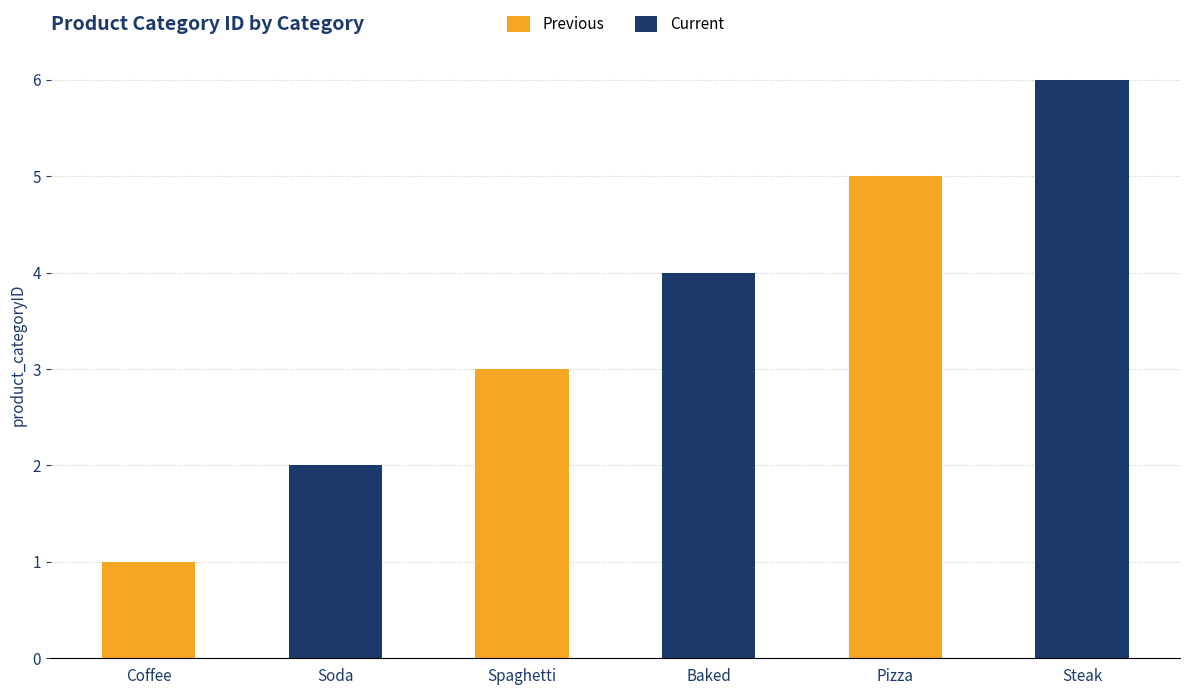

Rank the categories by value from highest to lowest.

Steak, Pizza, Baked, Spaghetti, Soda, Coffee